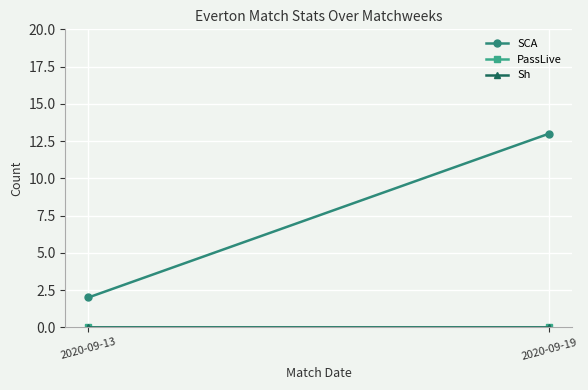

Between 2020-09-19 and 2020-09-13, which is larger?

2020-09-19